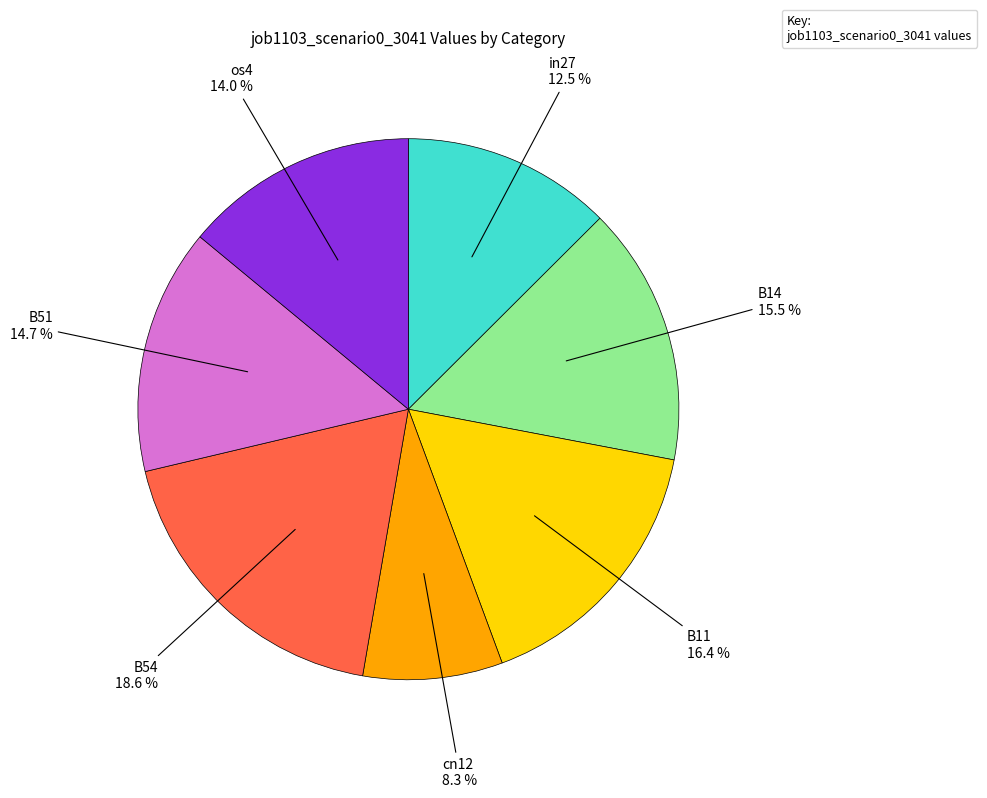

Does any single category account for the majority?

No